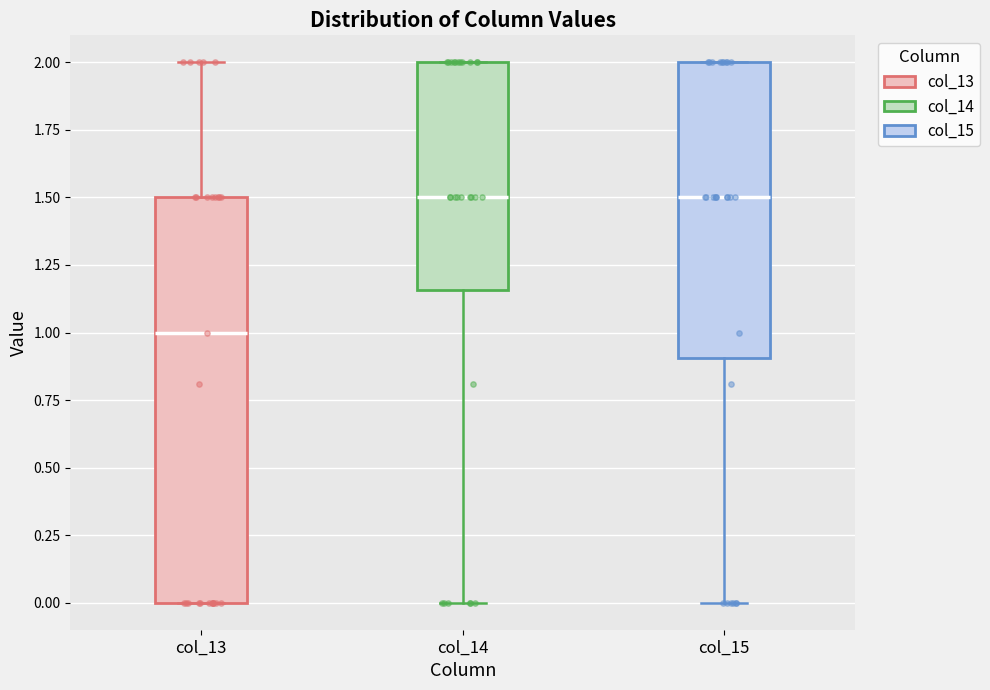

Reading left to right, transcribe this box plot: for each box, give where its median line is, the range the box spans, and where its two whiskers end, as read against the y-axis. The values are not printed on the chart, so give them approximately, as read against the axis.

col_13: median 1.00, box 0.00 to 1.50, whiskers 0.00 to 2.00
col_14: median 1.50, box 1.15 to 2.00, whiskers 0.00 to 2.00
col_15: median 1.50, box 0.90 to 2.00, whiskers 0.00 to 2.00